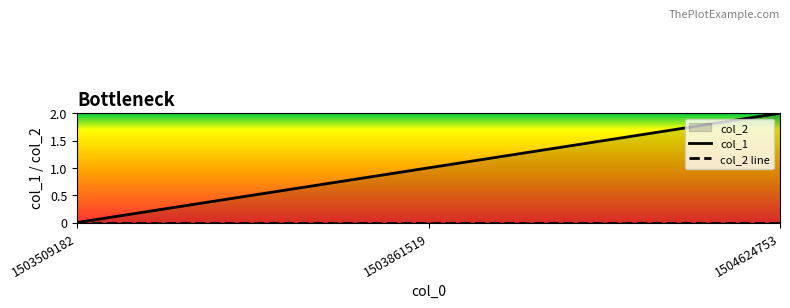

At which label is col_2 line closest to 0?

1503509182